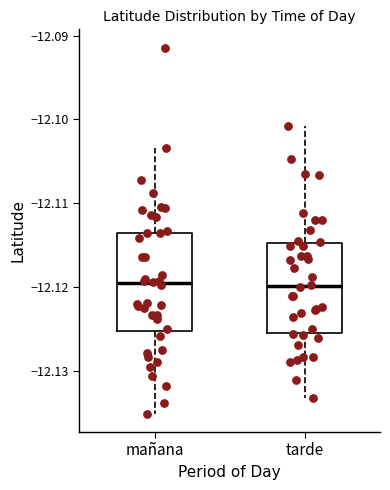

Where is the upper edge of the box for tarde on the y-axis? The values are not printed on the chart, so give them approximately, as read against the axis.

-12.115